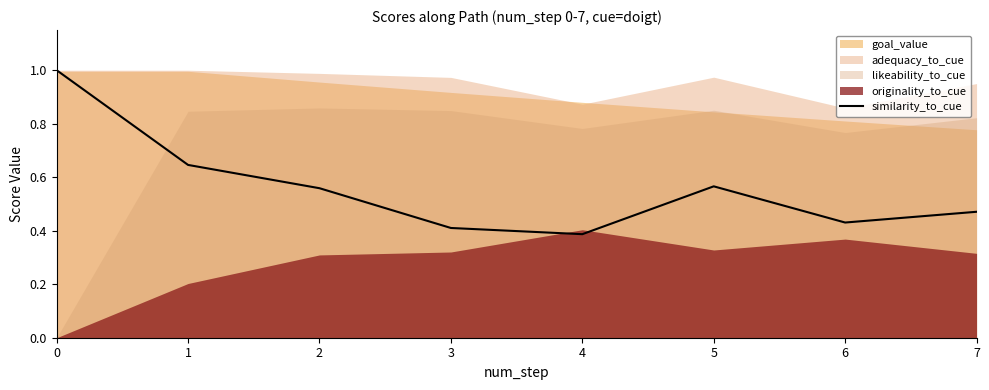

How many points are higher than both their immediate neighbors (excluding endpoints)?

1